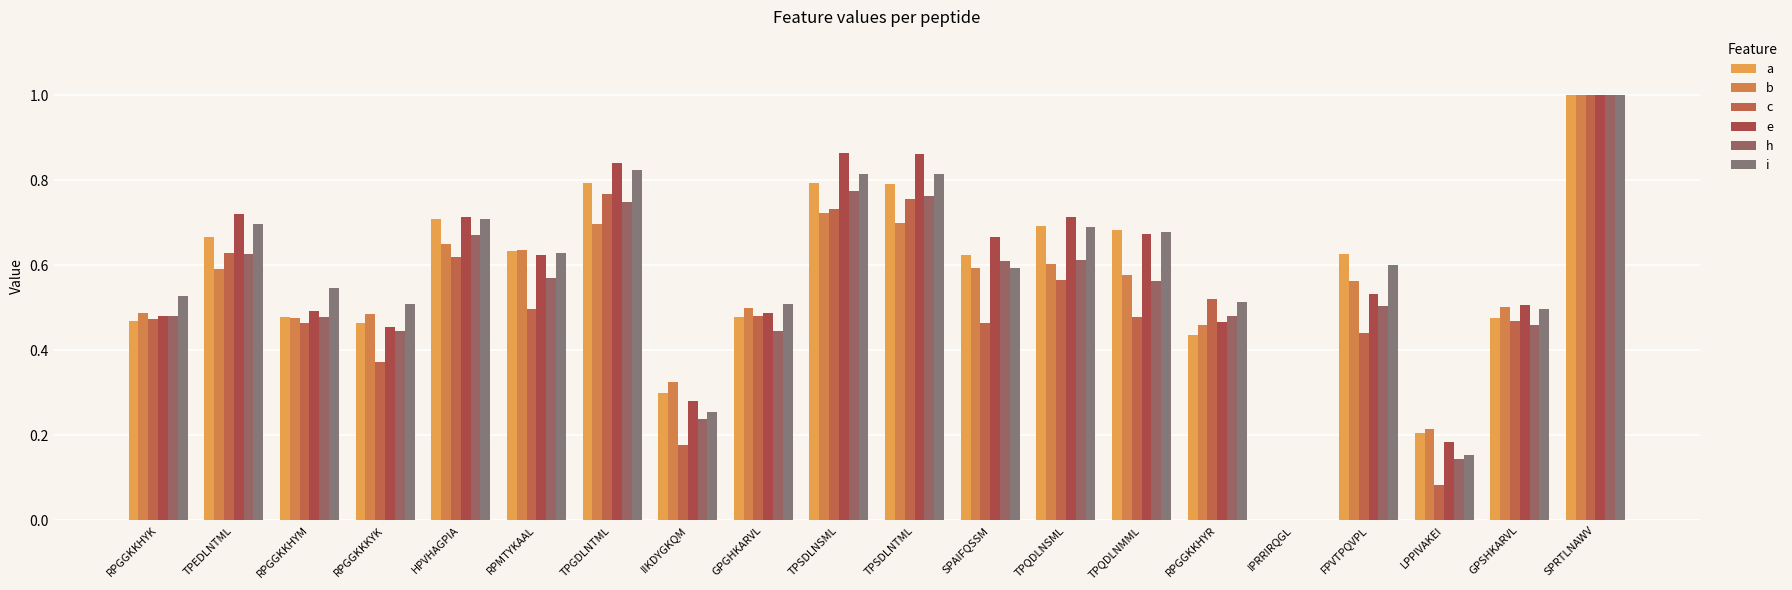

Reading left to right, extract all data points from this chart.

a: 0.5	0.7	0.5	0.5	0.7	0.6	0.8	0.3	0.5	0.8	0.8	0.6	0.7	0.7	0.4	0.0	0.6	0.2	0.5	1.0
b: 0.5	0.6	0.5	0.5	0.6	0.6	0.7	0.3	0.5	0.7	0.7	0.6	0.6	0.6	0.5	0.0	0.6	0.2	0.5	1.0
c: 0.5	0.6	0.5	0.4	0.6	0.5	0.8	0.2	0.5	0.7	0.8	0.5	0.6	0.5	0.5	0.0	0.4	0.1	0.5	1.0
e: 0.5	0.7	0.5	0.5	0.7	0.6	0.8	0.3	0.5	0.9	0.9	0.7	0.7	0.7	0.5	0.0	0.5	0.2	0.5	1.0
h: 0.5	0.6	0.5	0.4	0.7	0.6	0.7	0.2	0.4	0.8	0.8	0.6	0.6	0.6	0.5	0.0	0.5	0.1	0.5	1.0
i: 0.5	0.7	0.5	0.5	0.7	0.6	0.8	0.3	0.5	0.8	0.8	0.6	0.7	0.7	0.5	0.0	0.6	0.2	0.5	1.0